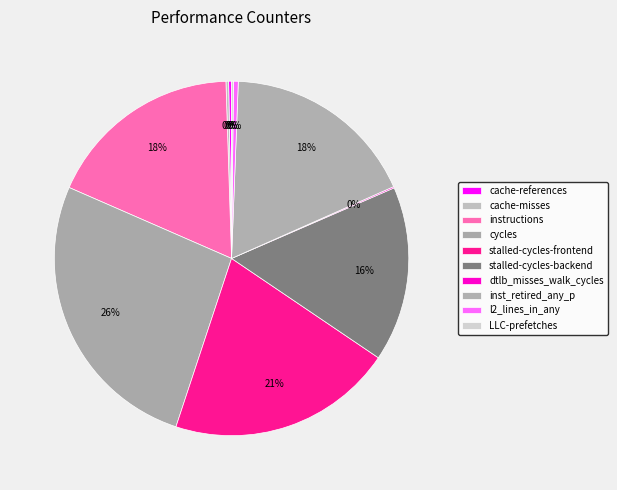

Is the sum of LLC-prefetches and cycles greater than half?

No